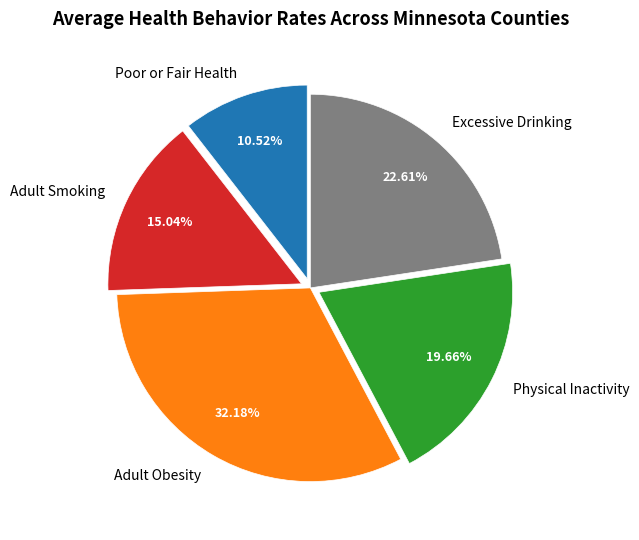

The Adult Smoking slice represents 26% of the pie. True or false?

False